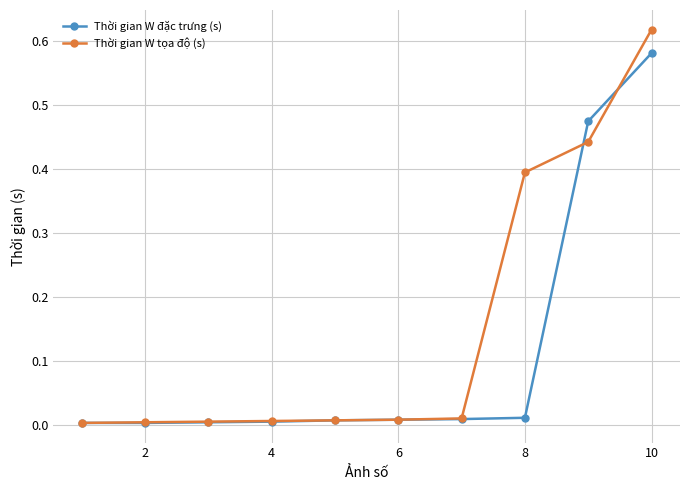

Rank the series by their average value, from lowest to highest.

Thời gian W đặc trưng (s), Thời gian W tọa độ (s)